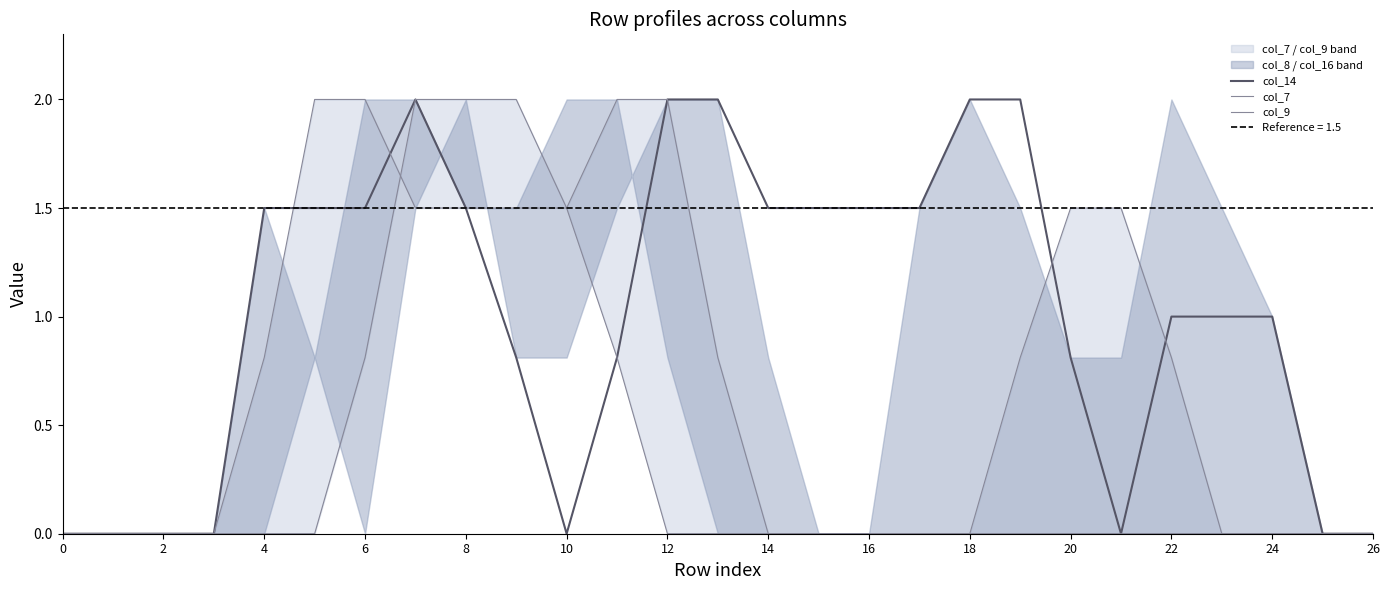

How many positive values does the col_7 series have?

6